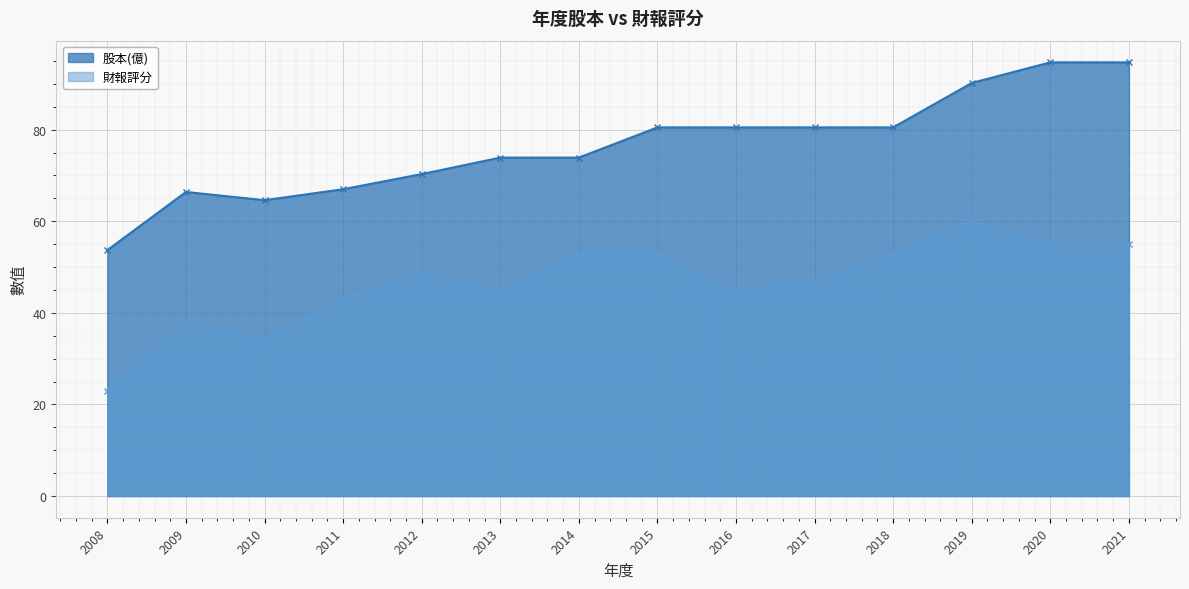

Is it true that 股本(億) equals 44.1 at 2017?

False